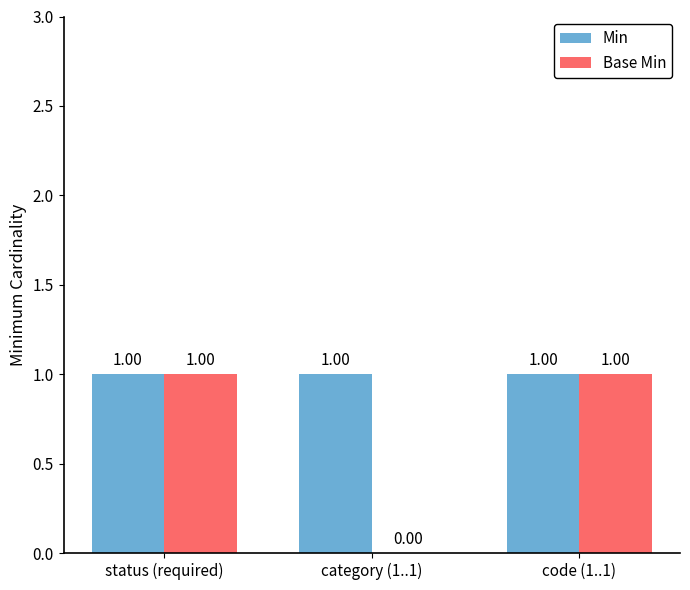

Which series changed the most between category (1..1) and code (1..1)?

Base Min